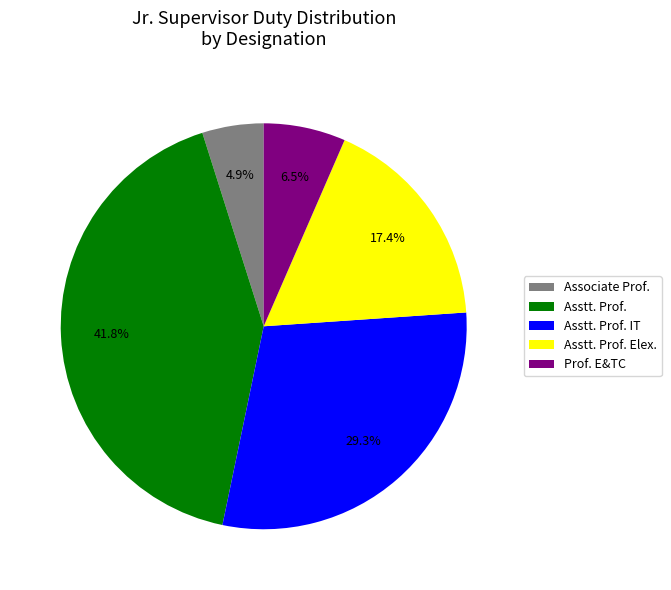

Rank the categories by value from lowest to highest.

Associate Prof., Prof. E&TC, Asstt. Prof. Elex., Asstt. Prof. IT, Asstt. Prof.